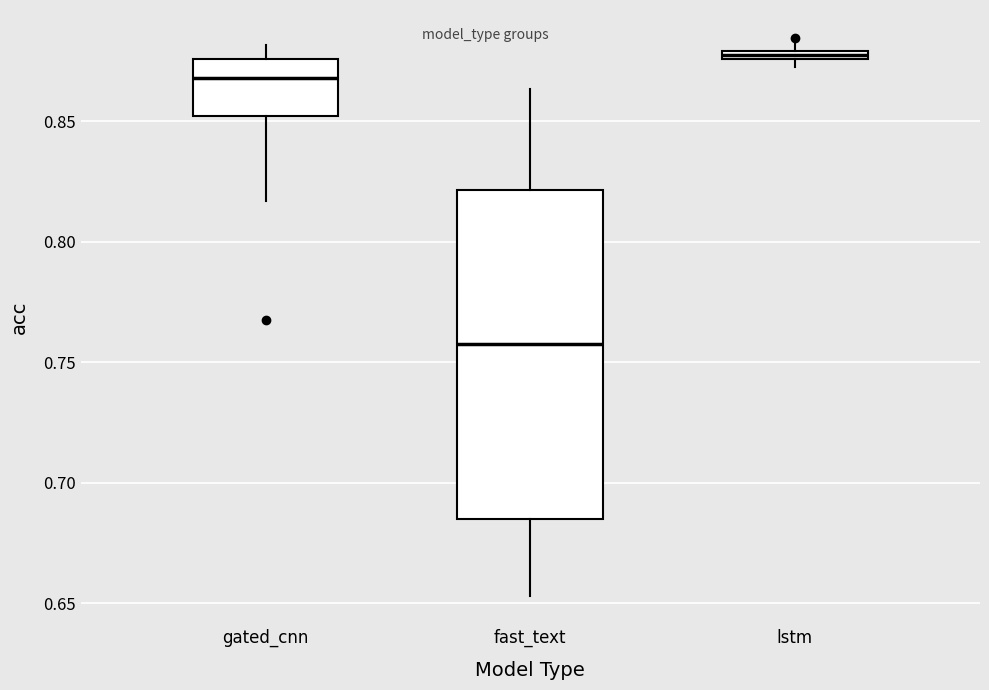

Which box has the highest median line?

lstm